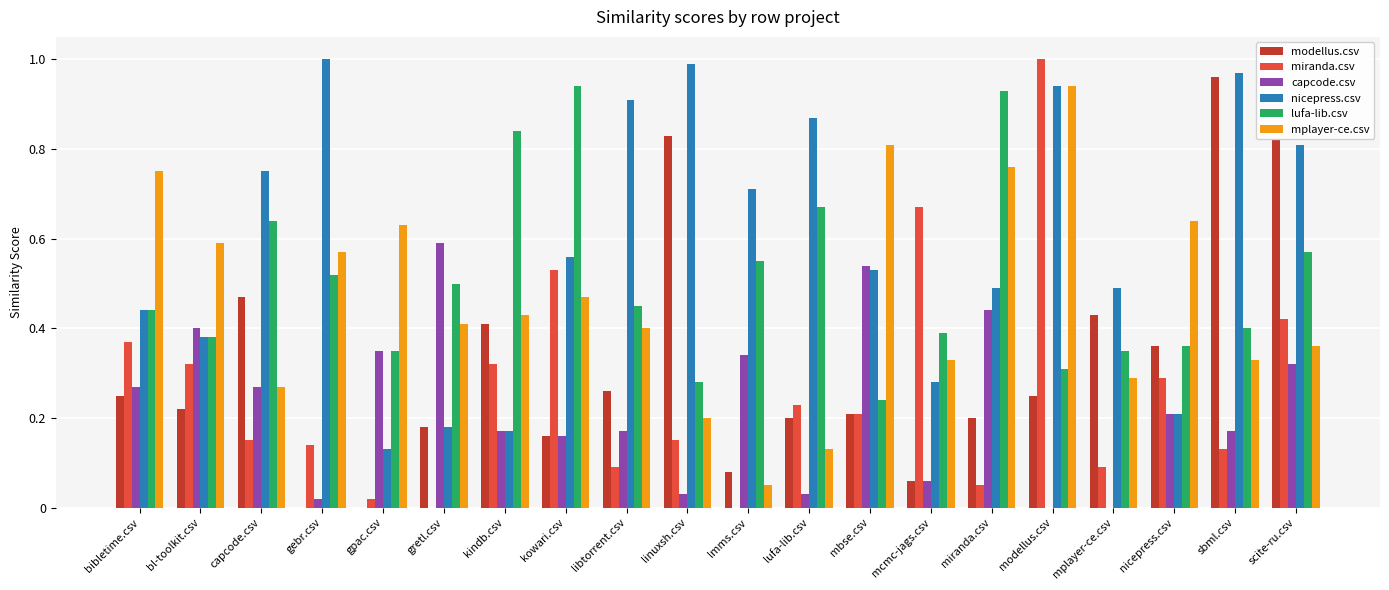

The miranda.csv series shows 1.1 at mcmc-jags.csv. True or false?

False